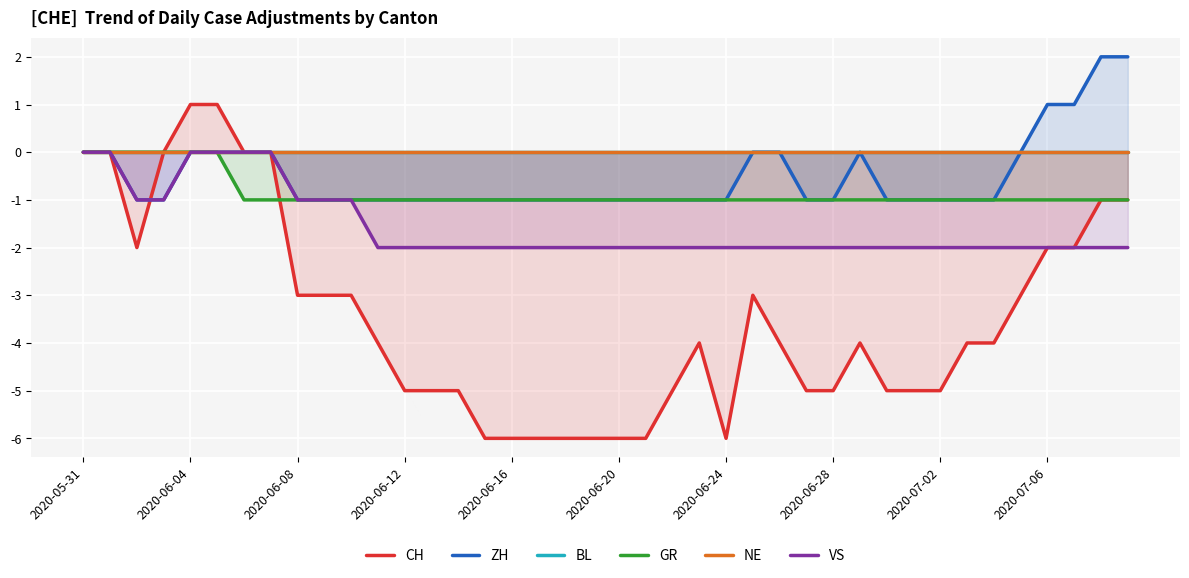

True or false: GR and ZH cross at least once.

False